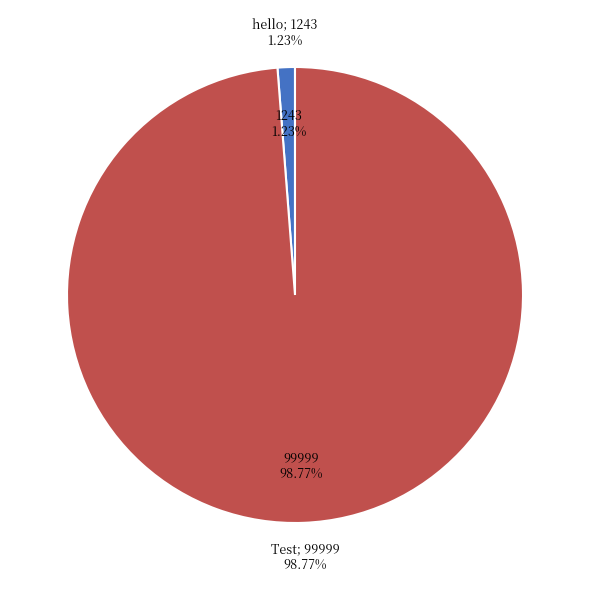

What is the total percentage of hello and Test?

100.0%